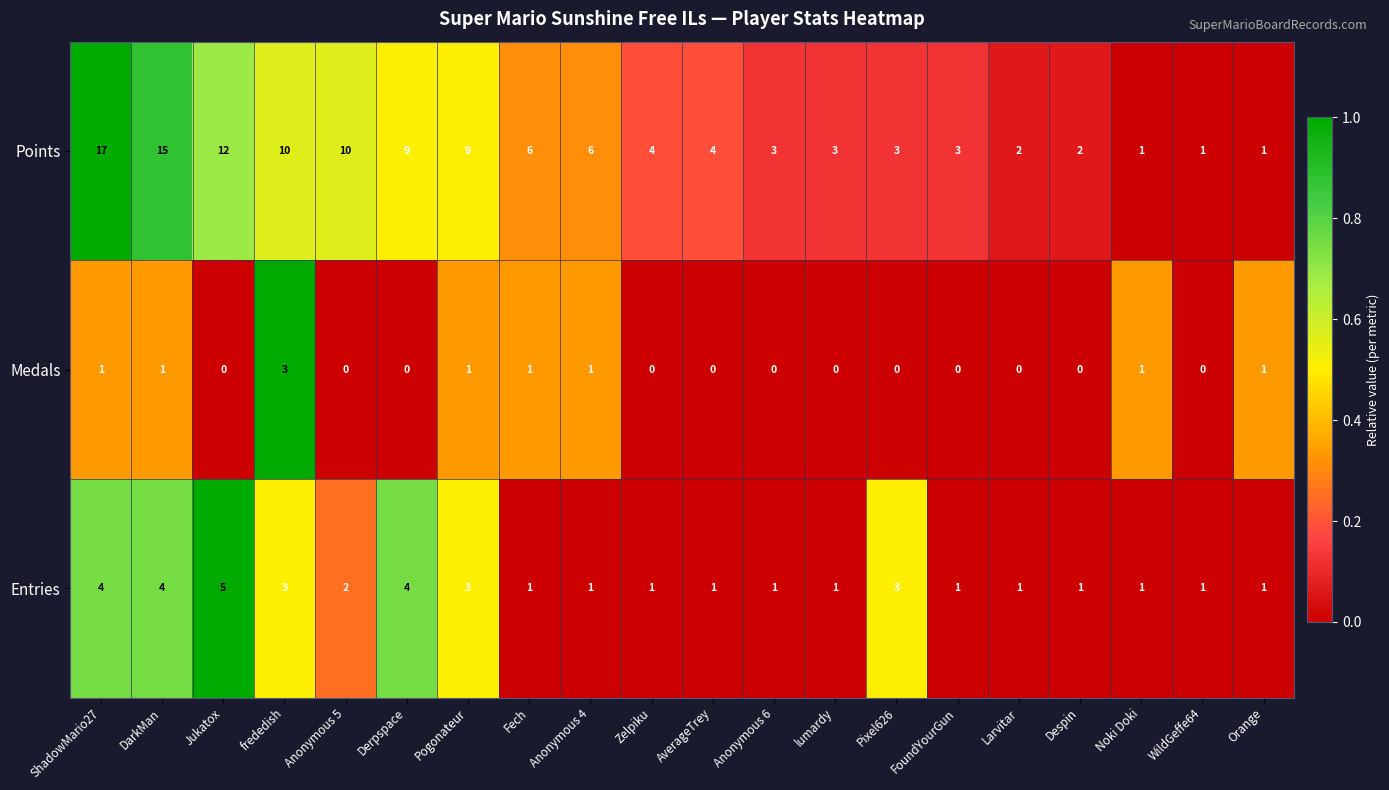

What is the difference between the Points values at DarkMan and AverageTrey?

11